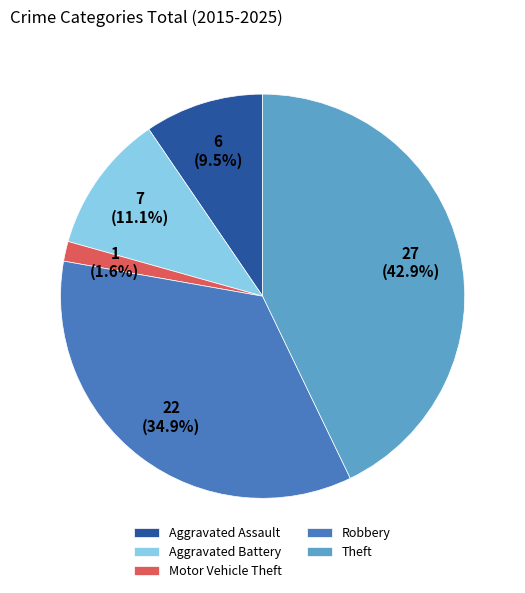

Count the number of slices in the pie.

5